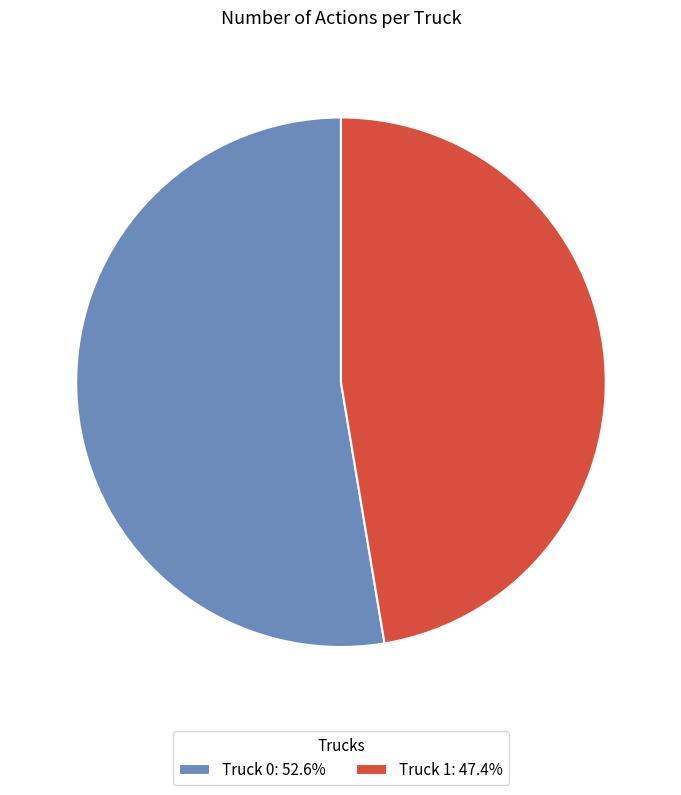

Is the sum of Truck 0: 52.6% and Truck 1: 47.4% greater than half?

Yes